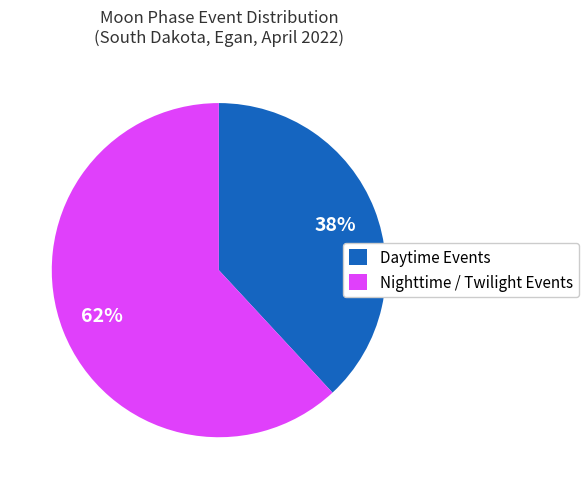

True or false: Daytime Events accounts for 38% of the total.

True